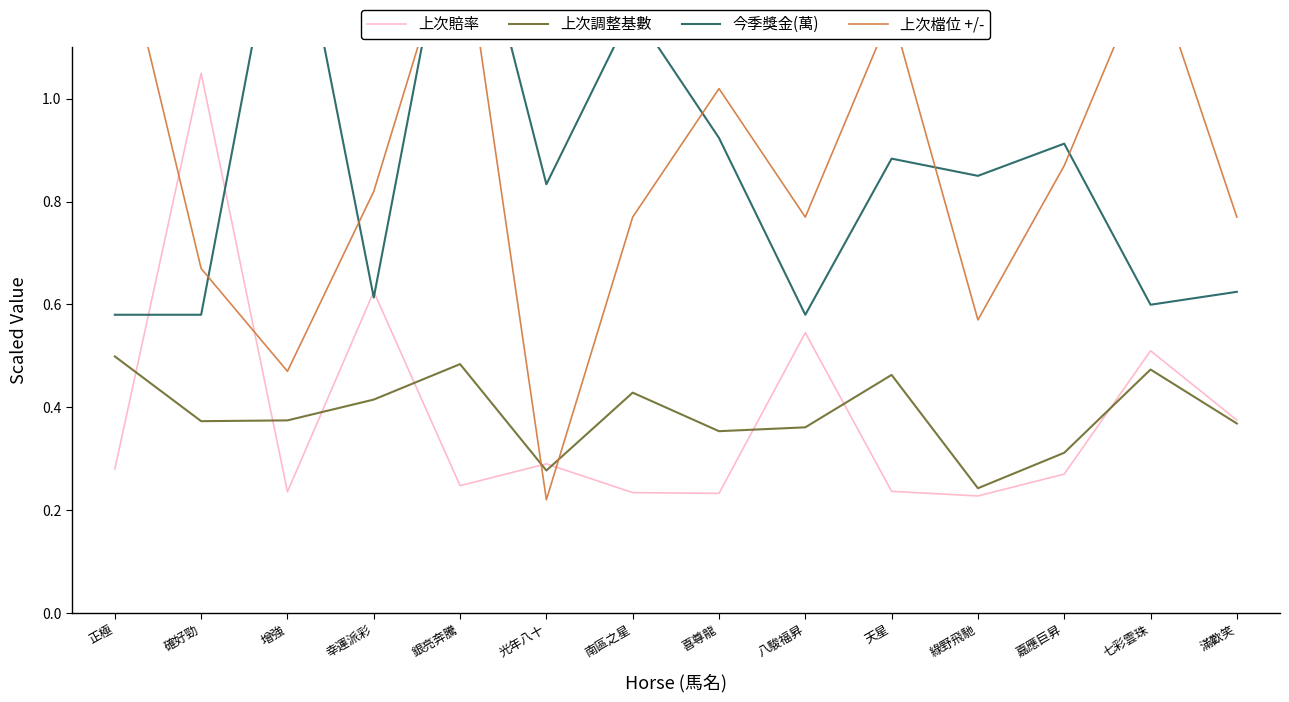

At which label is 上次調整基數 closest to 0?

綠野飛馳